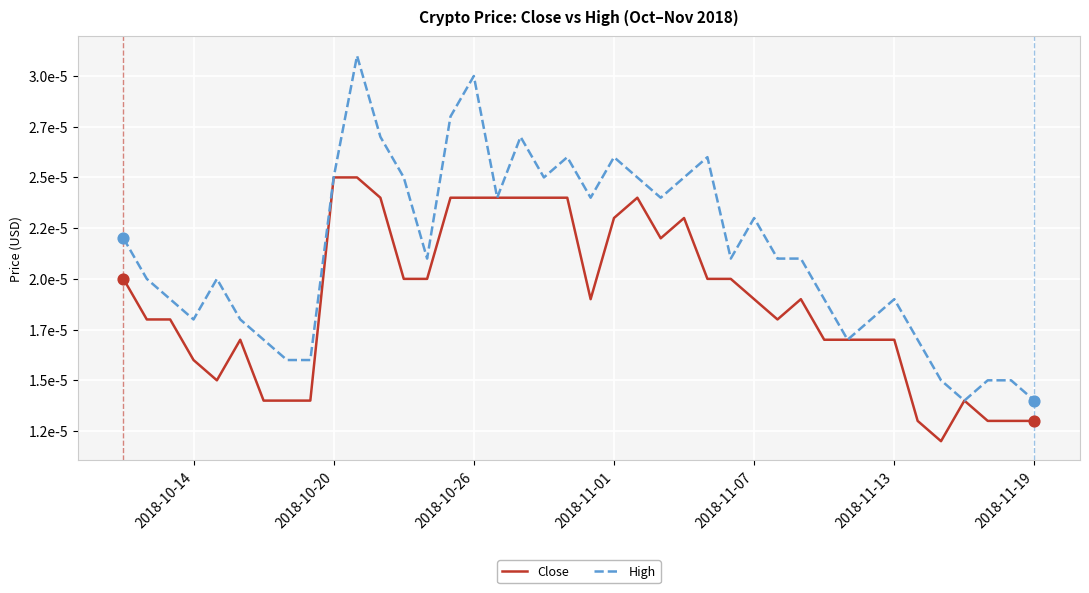

What are all the series names shown in the legend?

Close, High